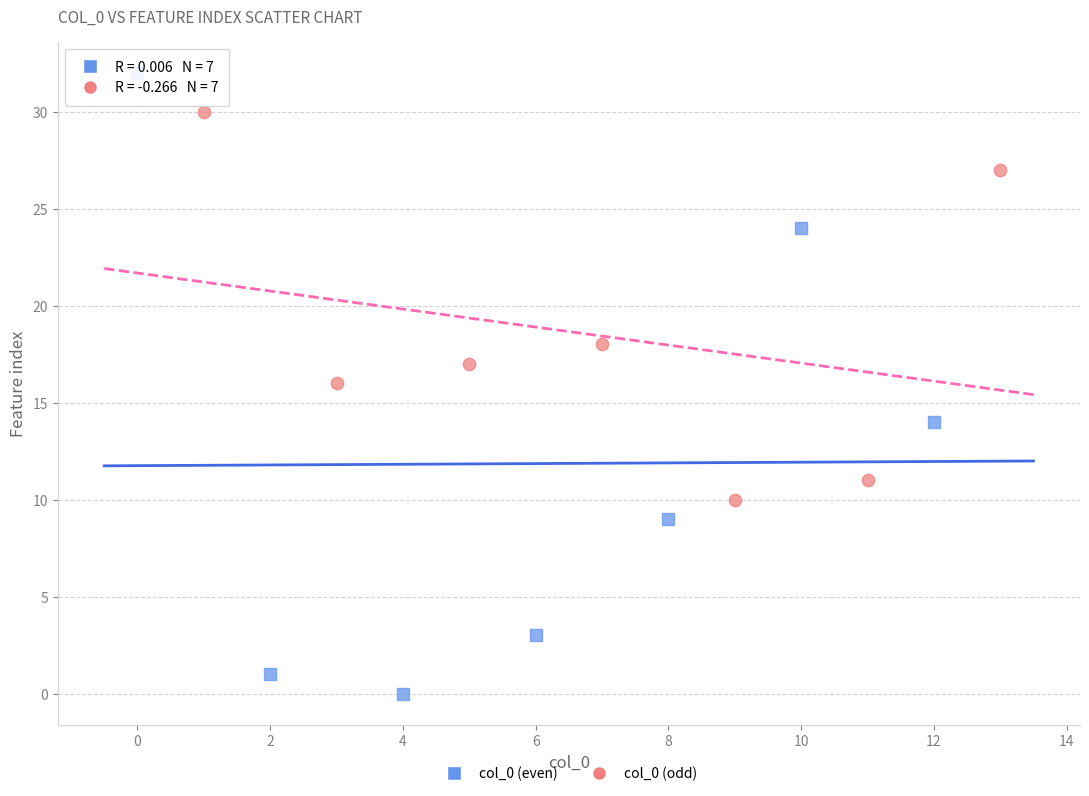

Which series has the widest spread of Y values?

col_0 (even)